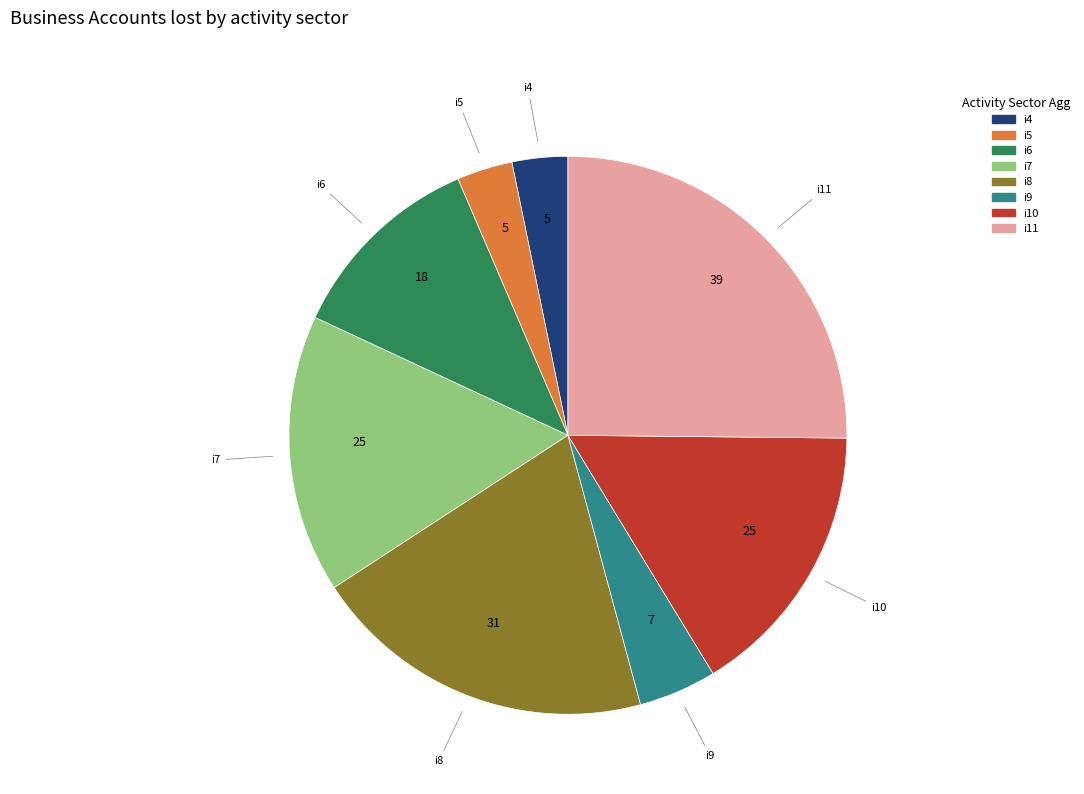

Is the sum of i11 and i7 greater than half?

No